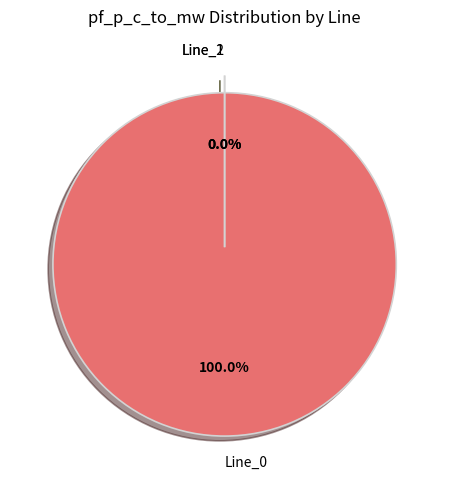

Which category has the smallest portion of the pie?

Line_2